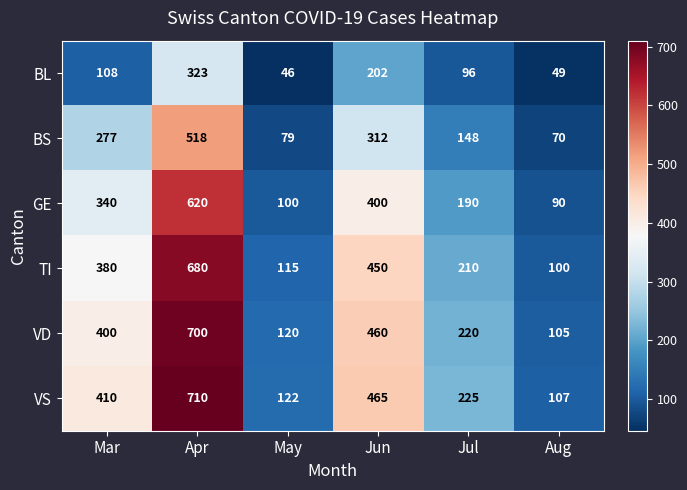

What is the total value across all series at May?

582